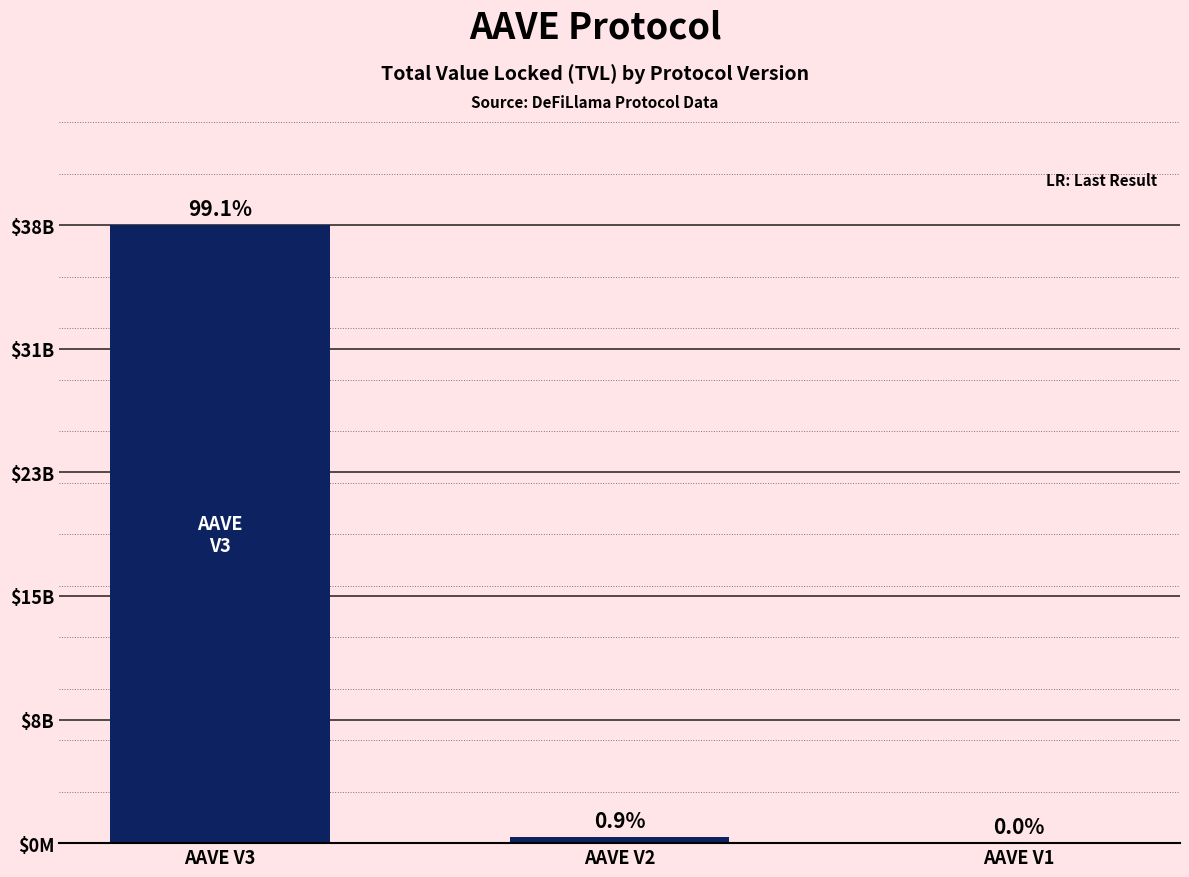

Are the bars horizontal?

No